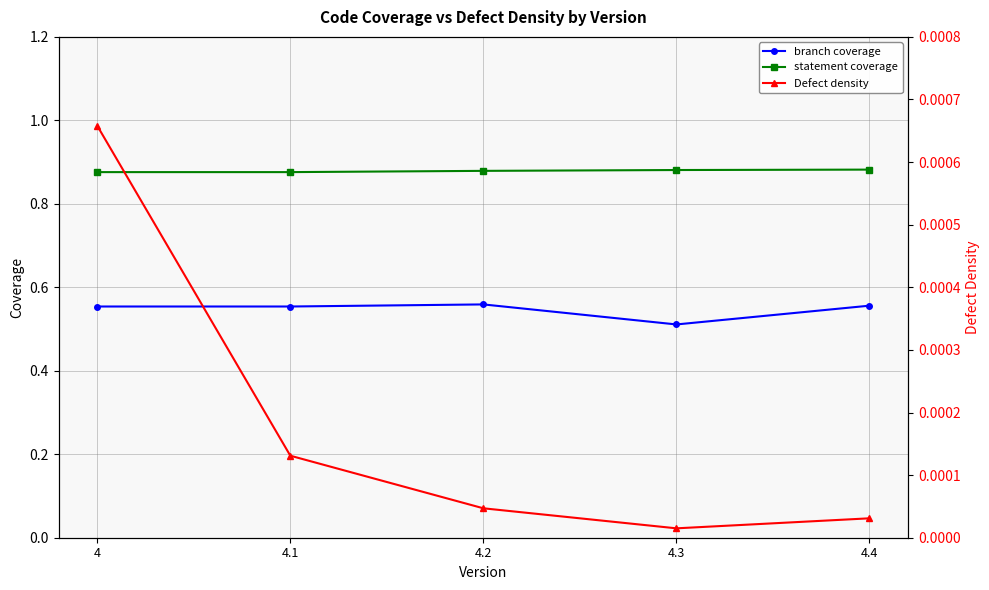

At how many categories does at least one series exceed 0?

5